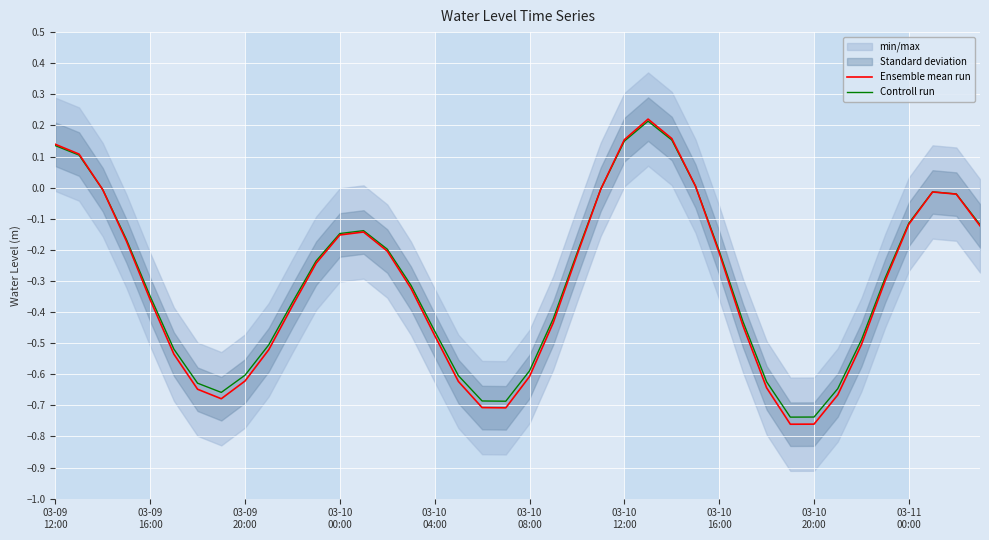

Where is Controll run nearest to the value 0?

27